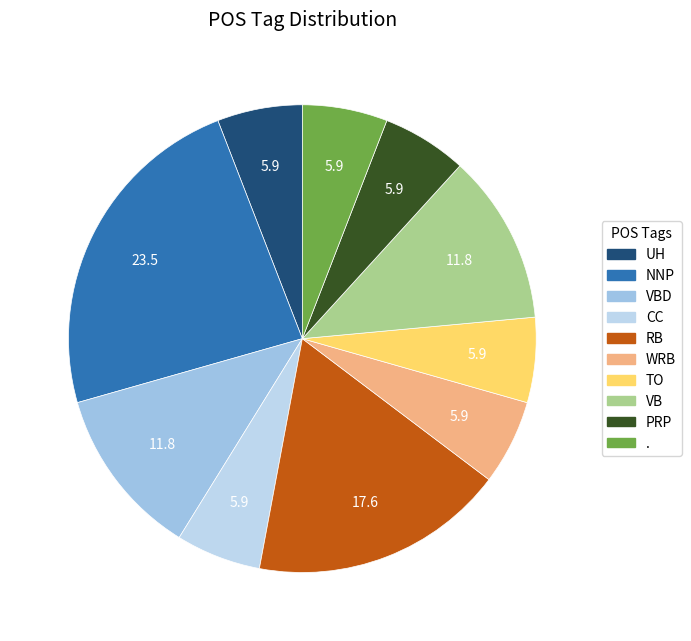

To the nearest percent, what is the combined percentage of VB and .?

18%